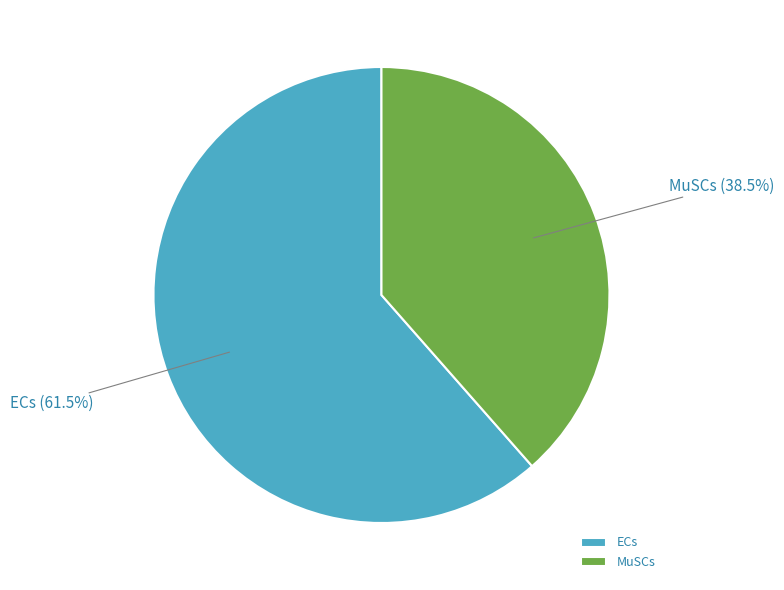

What portion of the pie excludes ECs?

38.5%